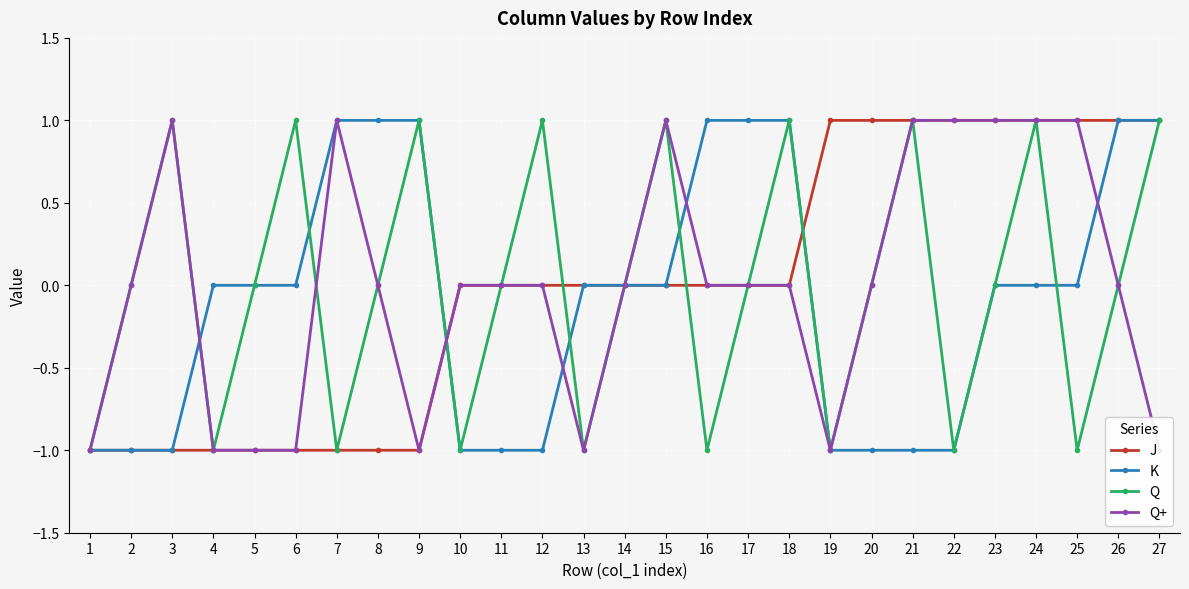

In Q+, how many points are lower than both neighbors (excluding endpoints)?

3